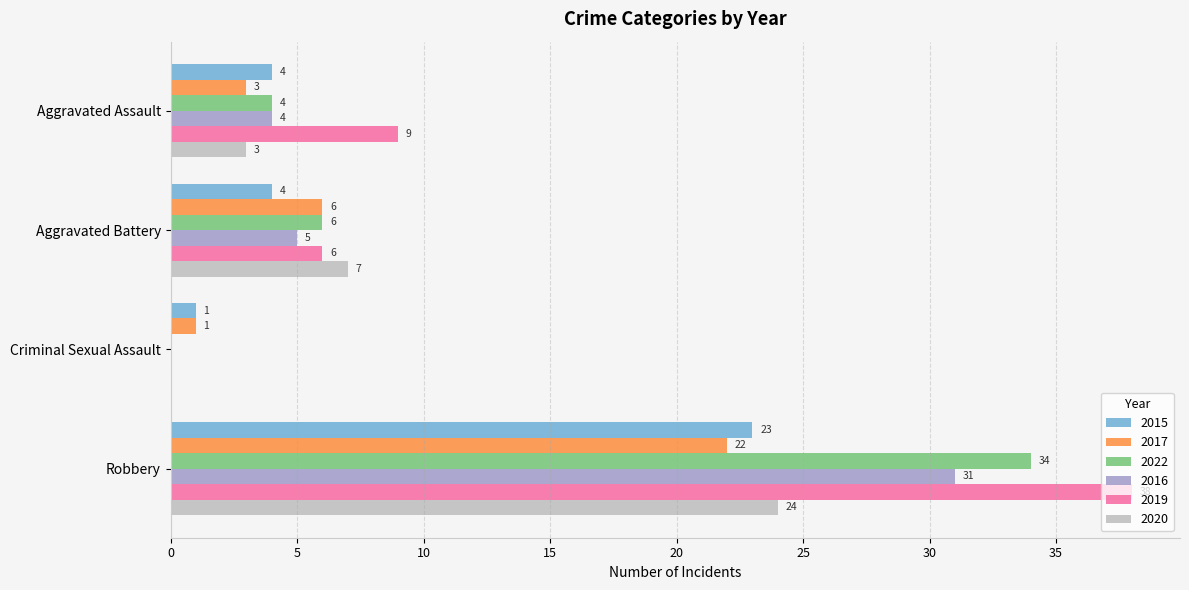

The 2015 series shows 23 at Robbery. True or false?

True